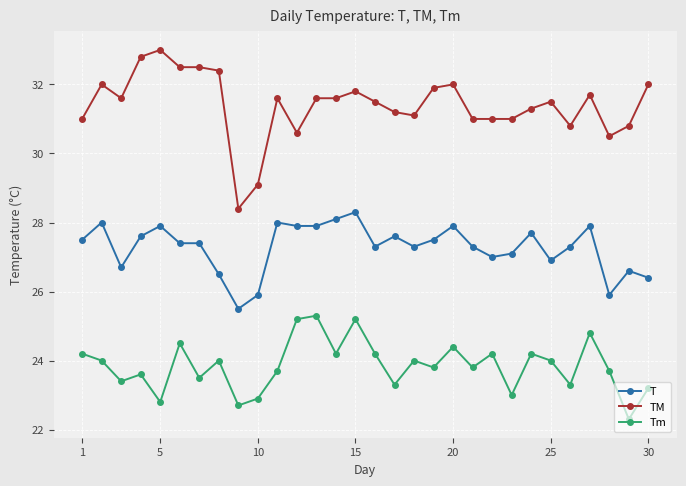

What is the lowest value of the T series?

25.5